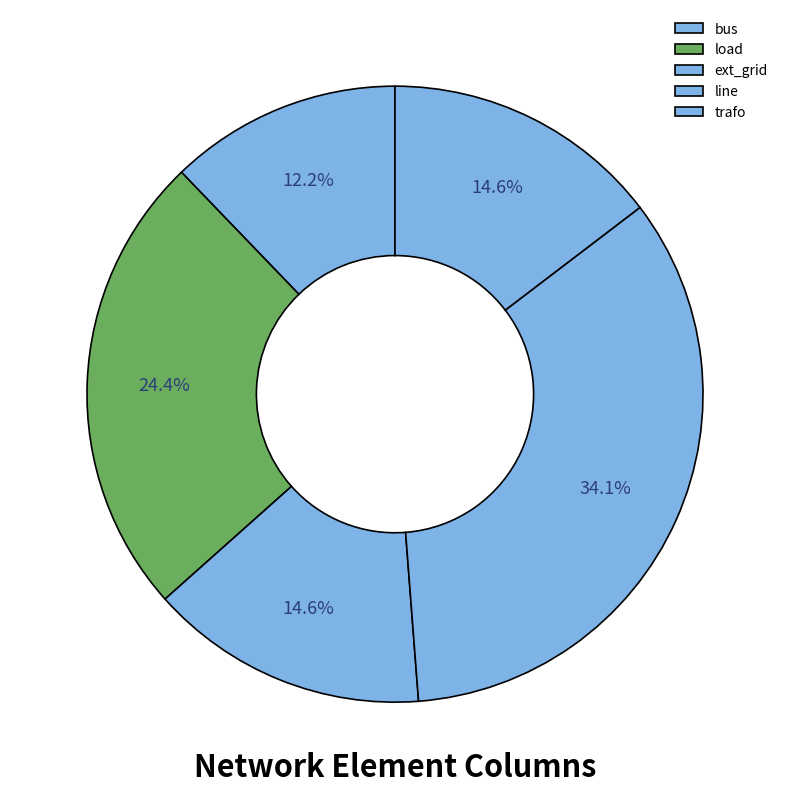

The bus slice represents 3% of the pie. True or false?

False